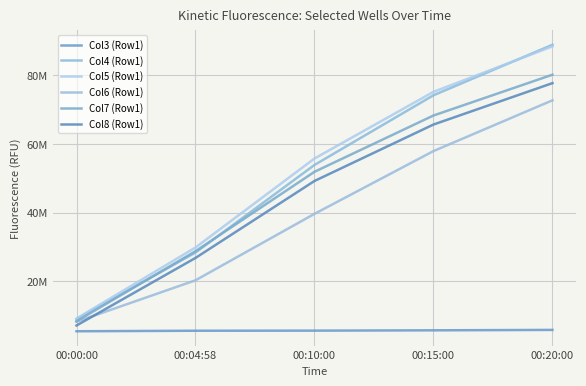

At which label does Col5 (Row1) first exceed 55766172?

00:15:00